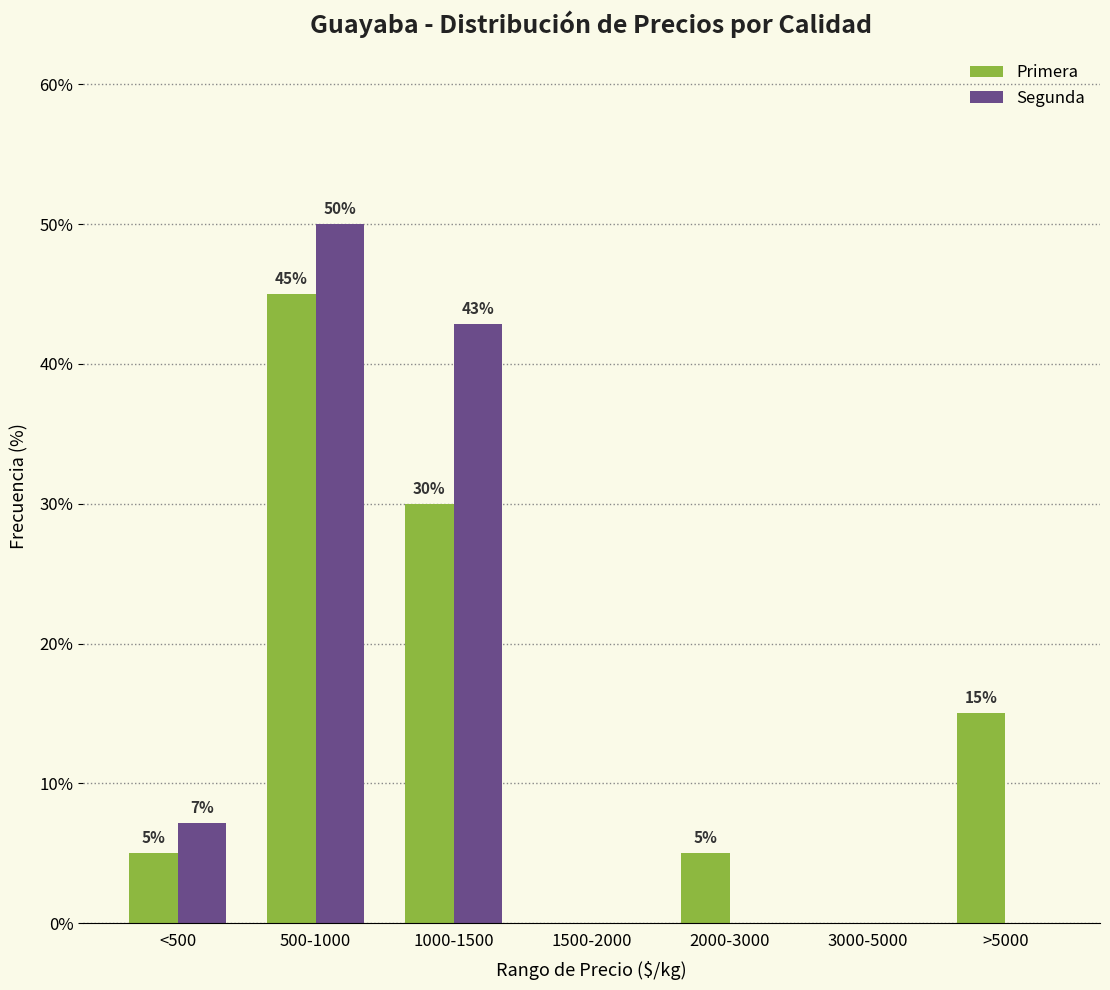

What is the approximate value of Primera at >5000?

15.0